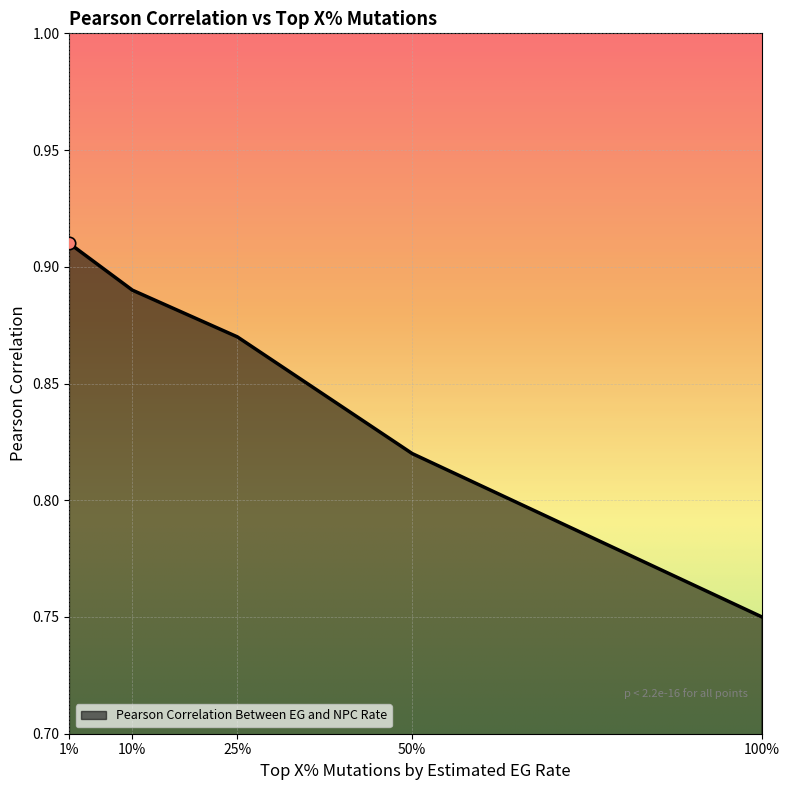

Which has a higher value, 25% or 100%?

25%